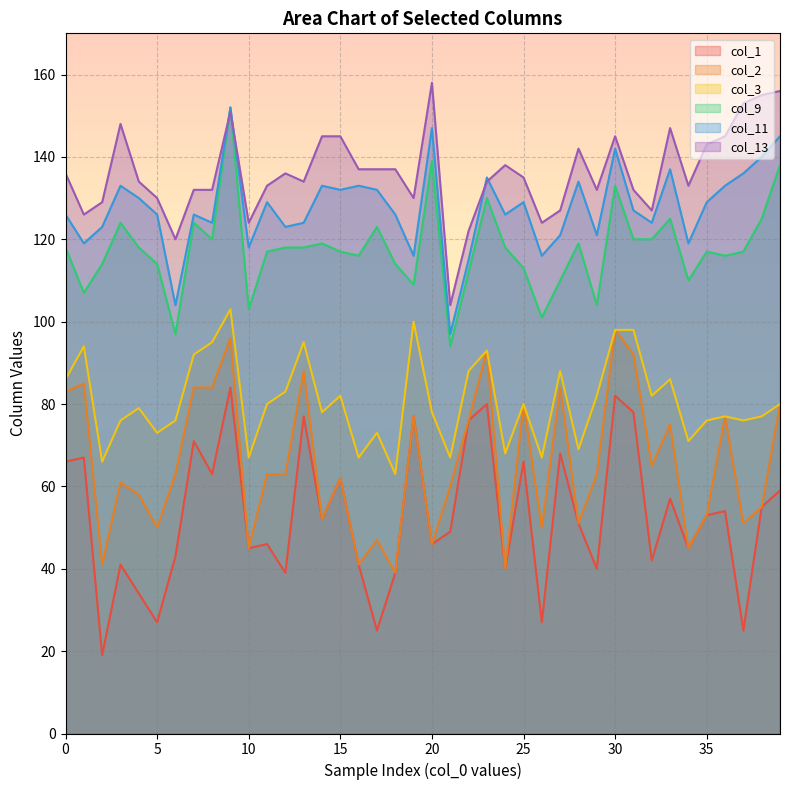

List the series in order of their peak value, lowest first.

col_1, col_2, col_3, col_9, col_11, col_13